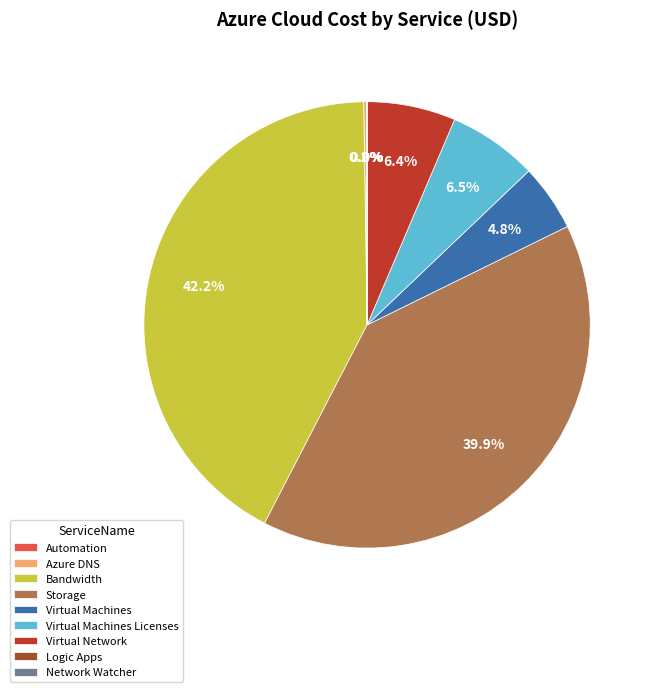

Which category has the biggest portion of the pie?

Bandwidth